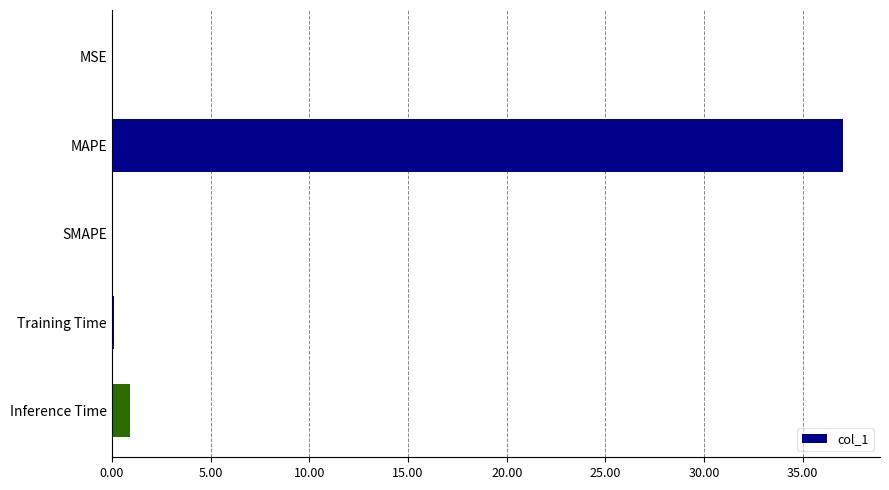

Where is the data nearest to the value 18?

Inference Time